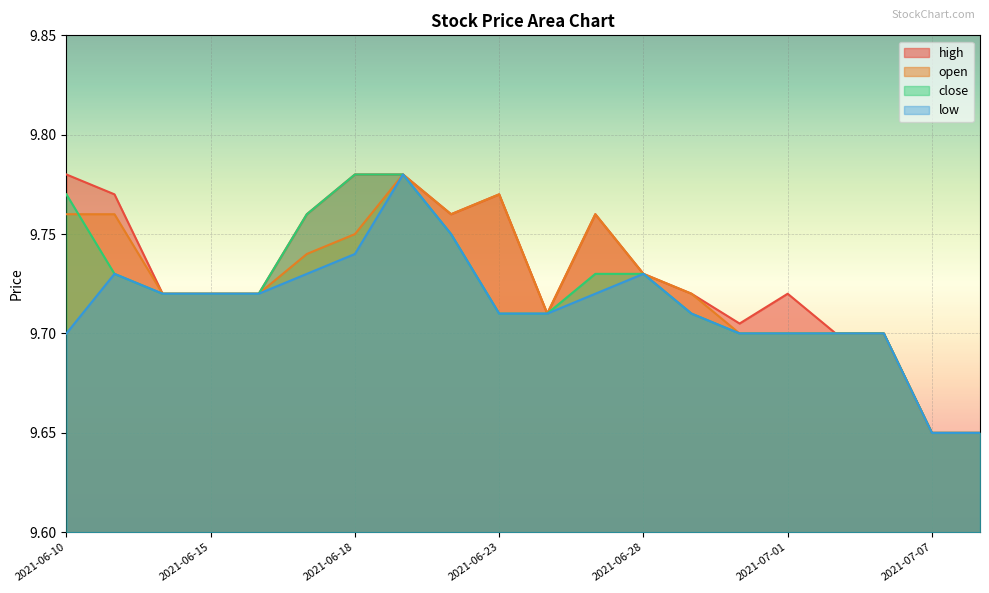

True or false: close has more than 1 points higher than both neighbors.

False